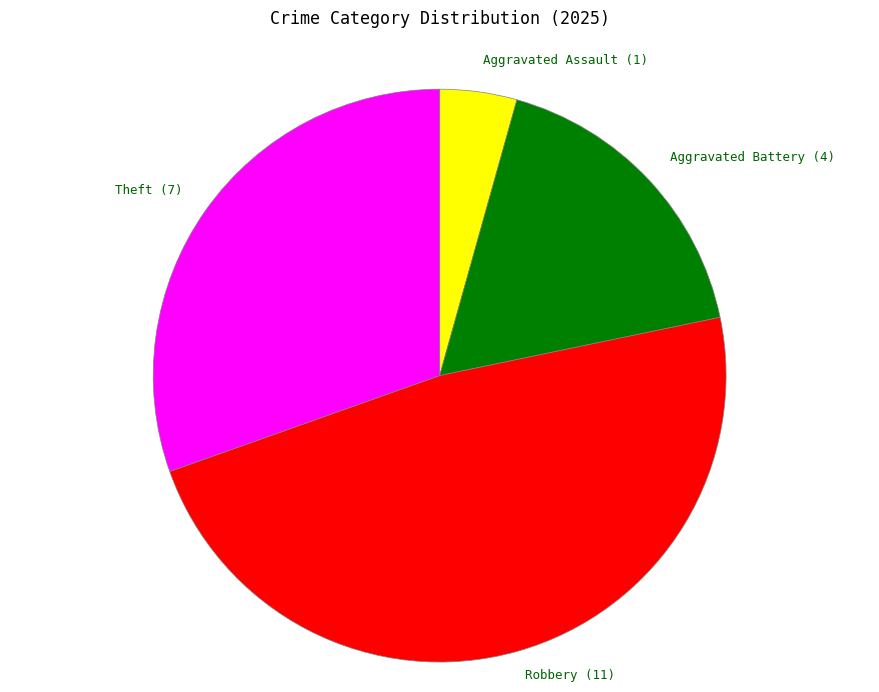

Which category has the biggest portion of the pie?

Robbery